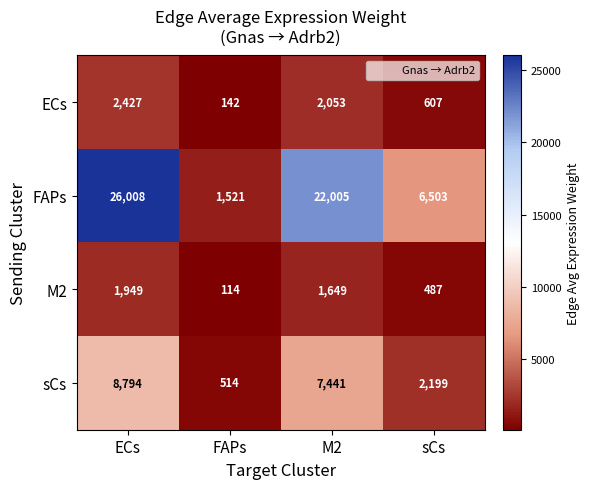

Reading left to right, what are all the values shown in this chart?

ECs: ECs=2427	FAPs=142	M2=2053	sCs=607
FAPs: ECs=26008	FAPs=1521	M2=22005	sCs=6503
M2: ECs=1949	FAPs=114	M2=1649	sCs=487
sCs: ECs=8794	FAPs=514	M2=7441	sCs=2199